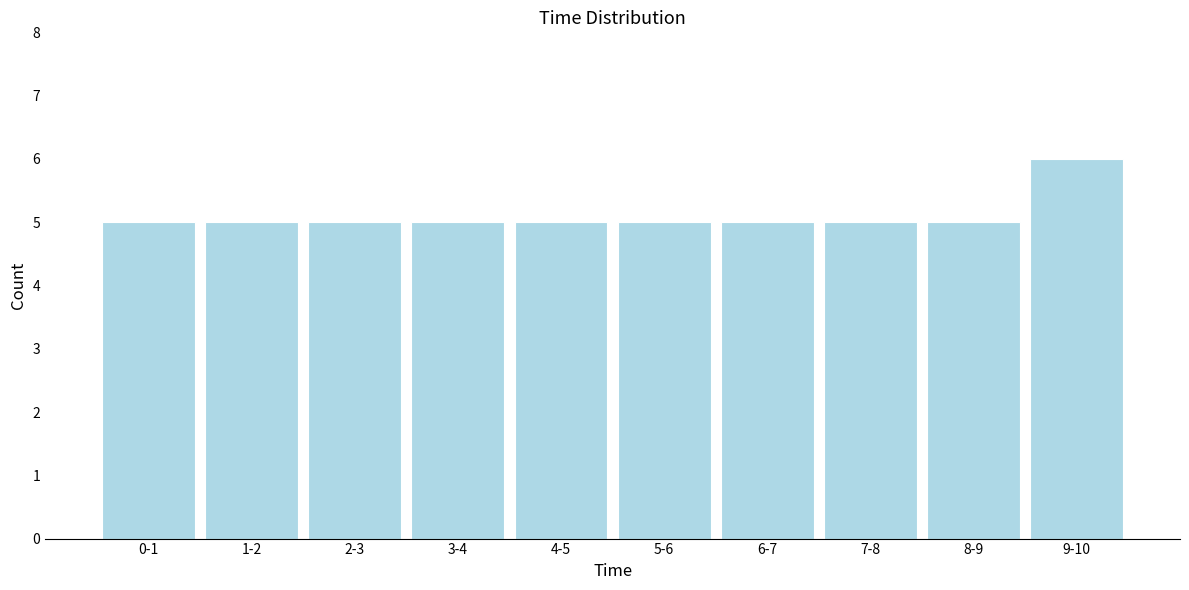

Reading right to left, extract all data points from this chart.

9-10=6	8-9=5	7-8=5	6-7=5	5-6=5	4-5=5	3-4=5	2-3=5	1-2=5	0-1=5